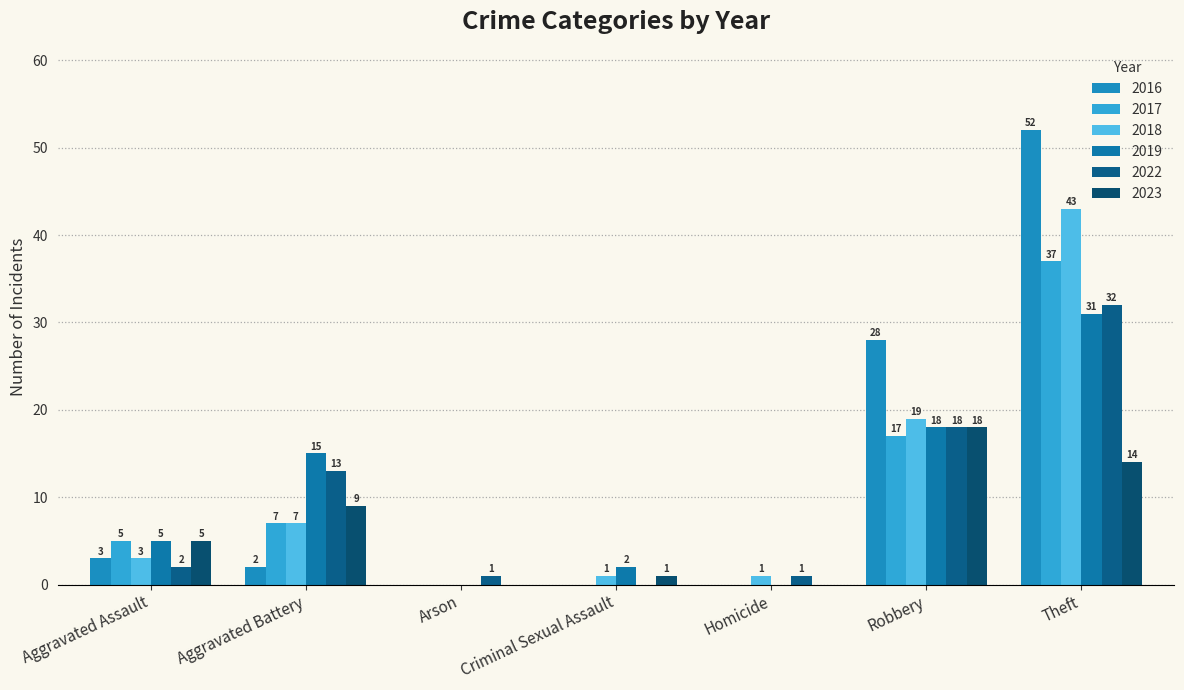

Reading left to right, list all the values displayed in this chart.

2018: Aggravated Assault=3	Aggravated Battery=7	Arson=0	Criminal Sexual Assault=1	Homicide=1	Robbery=19	Theft=43
2022: Aggravated Assault=2	Aggravated Battery=13	Arson=1	Criminal Sexual Assault=0	Homicide=1	Robbery=18	Theft=32
2019: Aggravated Assault=5	Aggravated Battery=15	Arson=0	Criminal Sexual Assault=2	Homicide=0	Robbery=18	Theft=31
2023: Aggravated Assault=5	Aggravated Battery=9	Arson=0	Criminal Sexual Assault=1	Homicide=0	Robbery=18	Theft=14
2016: Aggravated Assault=3	Aggravated Battery=2	Arson=0	Criminal Sexual Assault=0	Homicide=0	Robbery=28	Theft=52
2017: Aggravated Assault=5	Aggravated Battery=7	Arson=0	Criminal Sexual Assault=0	Homicide=0	Robbery=17	Theft=37